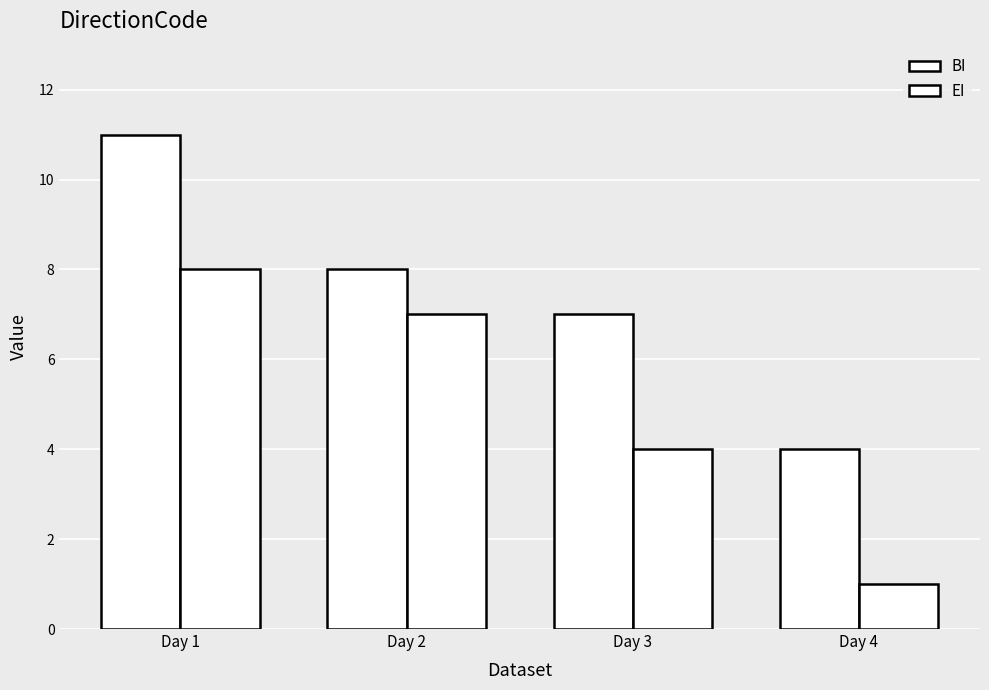

How many values in the BI series are below 8?

2